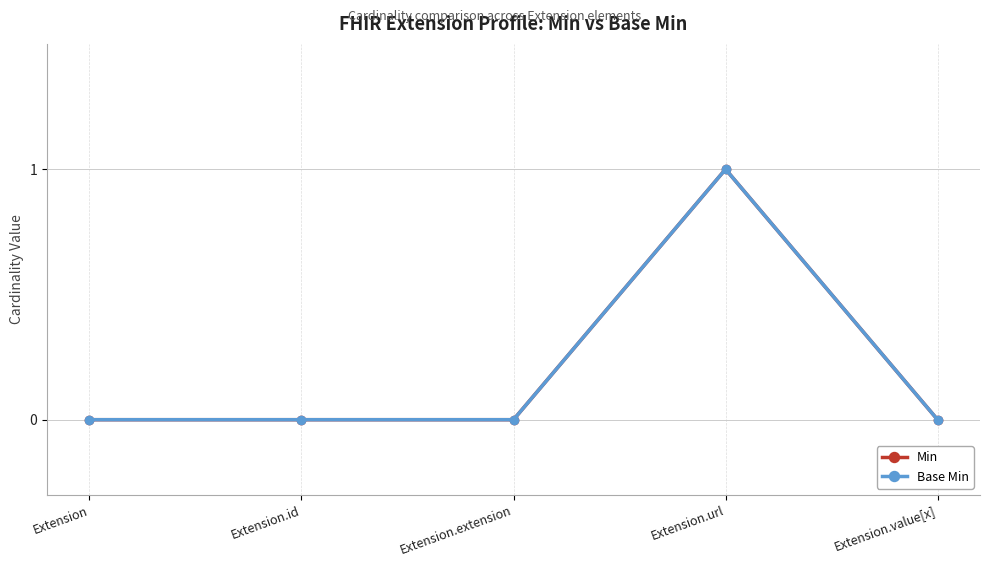

Which has a higher value, Extension.value[x] or Extension.extension?

Extension.value[x]